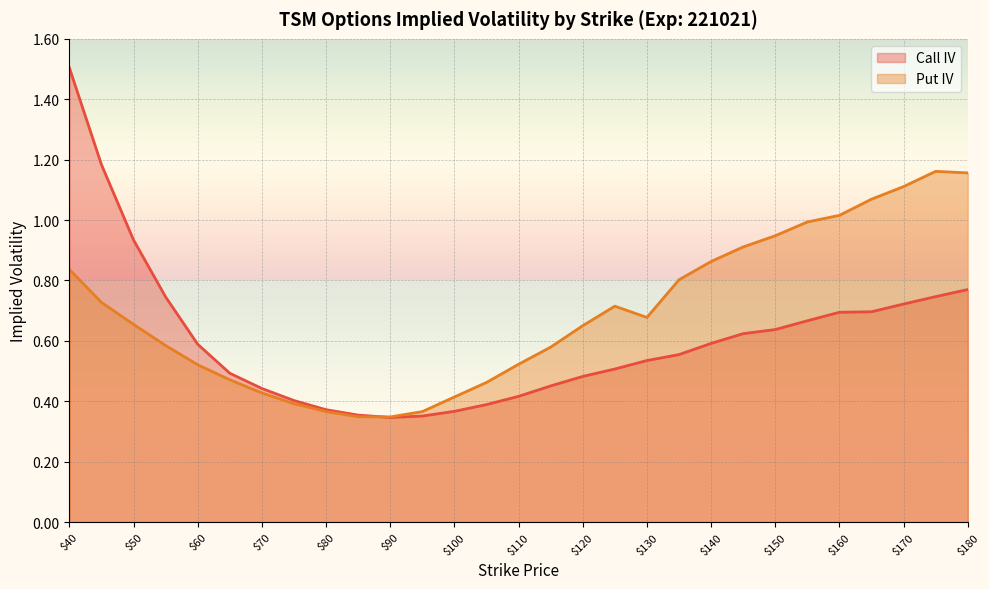

What is the sum of all Call IV values?

17.6